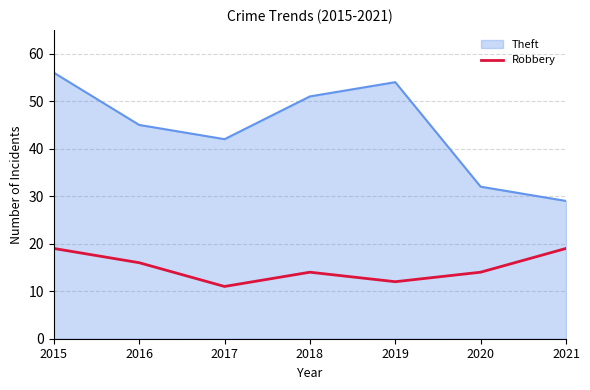

What is the maximum value shown in the chart?

56